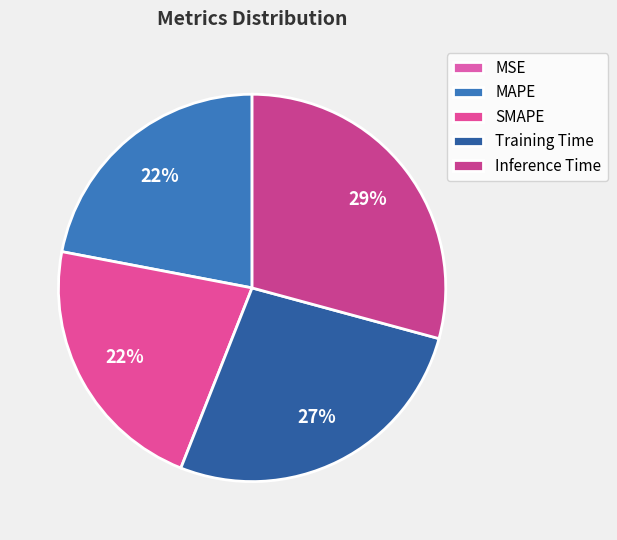

How many slices are in this pie chart?

5